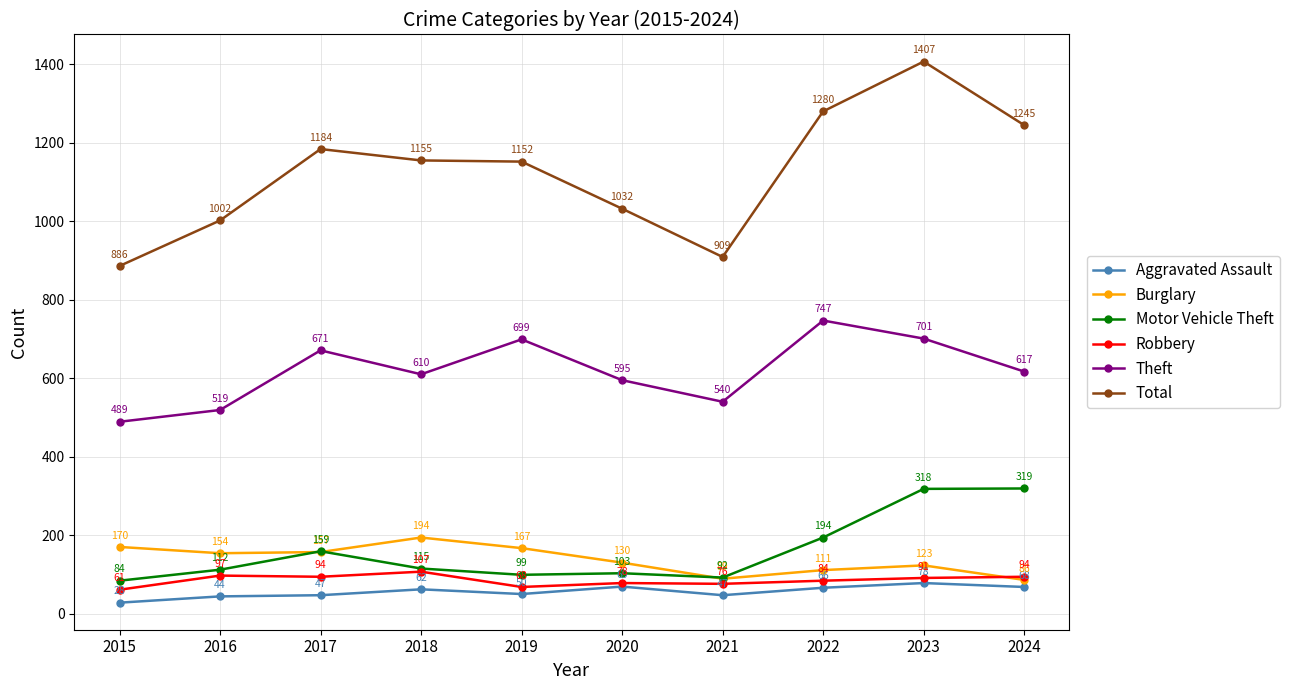

At which label does Aggravated Assault reach its minimum?

2015